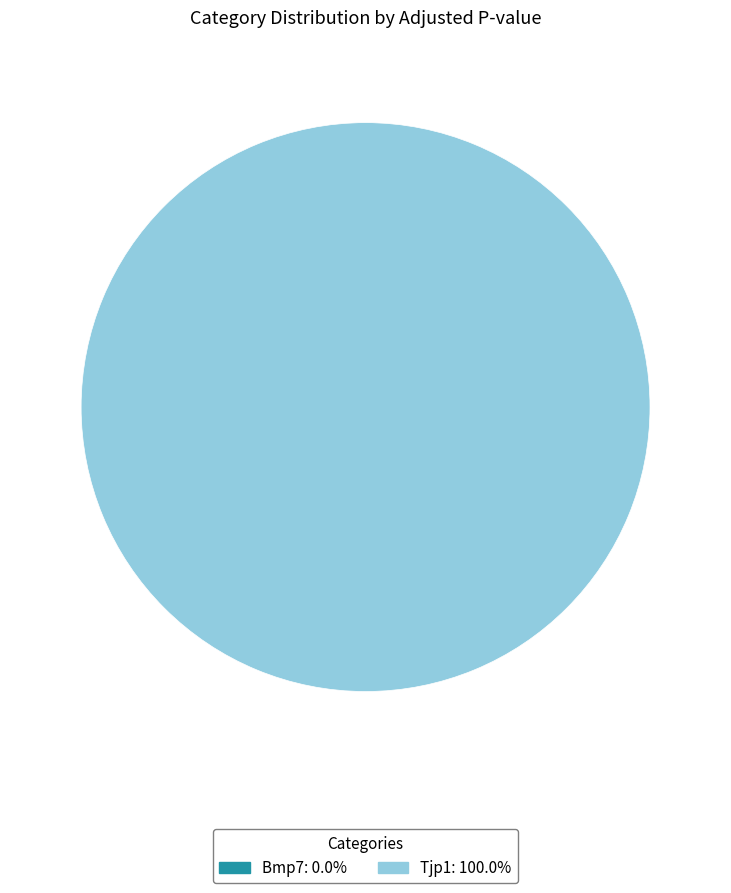

The Bmp7 slice represents 0% of the pie. True or false?

True